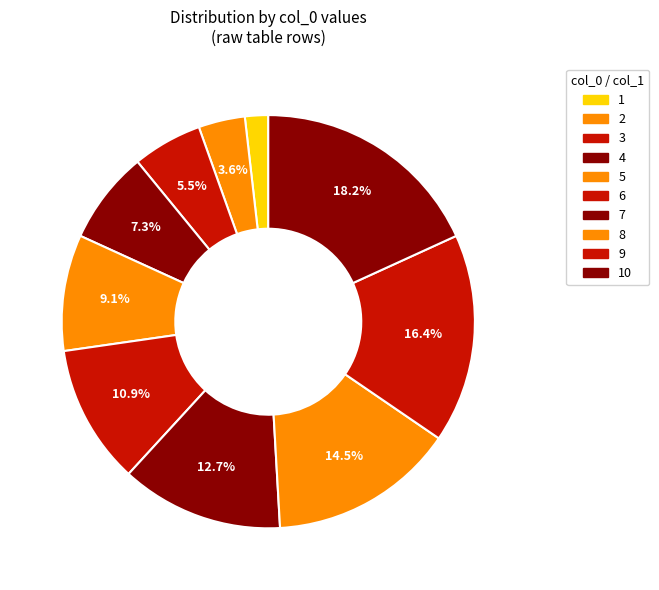

What is the ratio of the value at 6 to the value at 3?

2.0